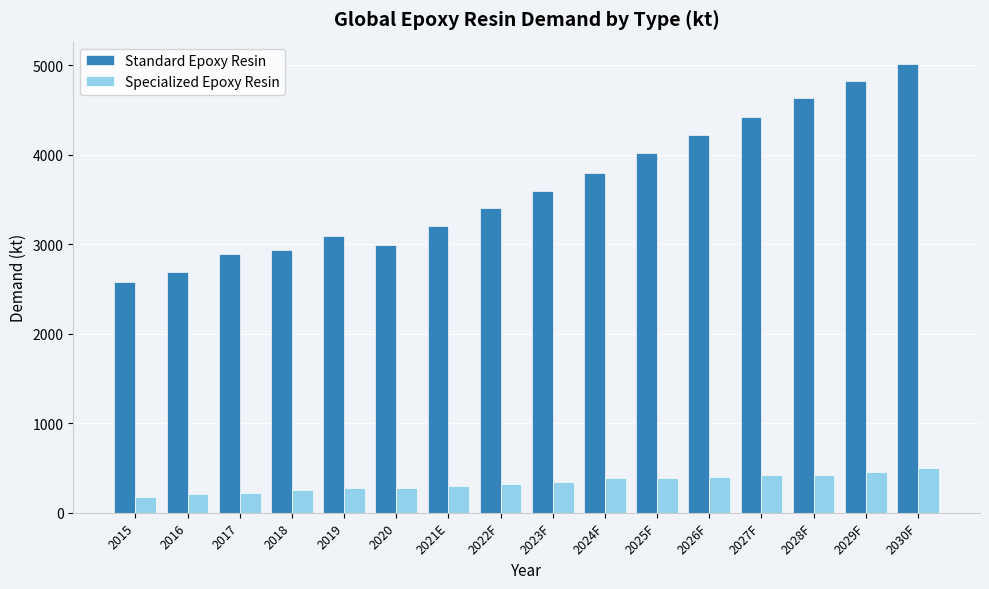

What is the minimum value shown in the chart?

174.3